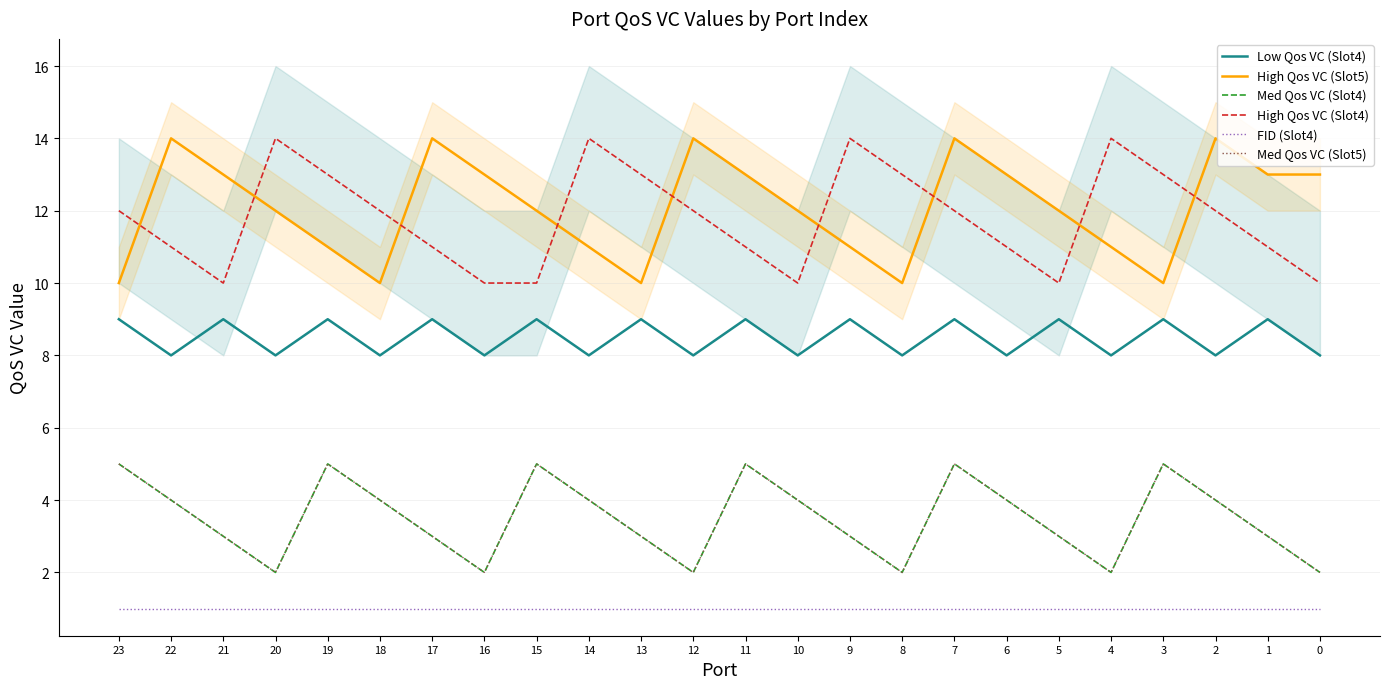

List the series in order of their peak value, lowest first.

FID (Slot4), Med Qos VC (Slot4), Med Qos VC (Slot5), Low Qos VC (Slot4), High Qos VC (Slot5), High Qos VC (Slot4)